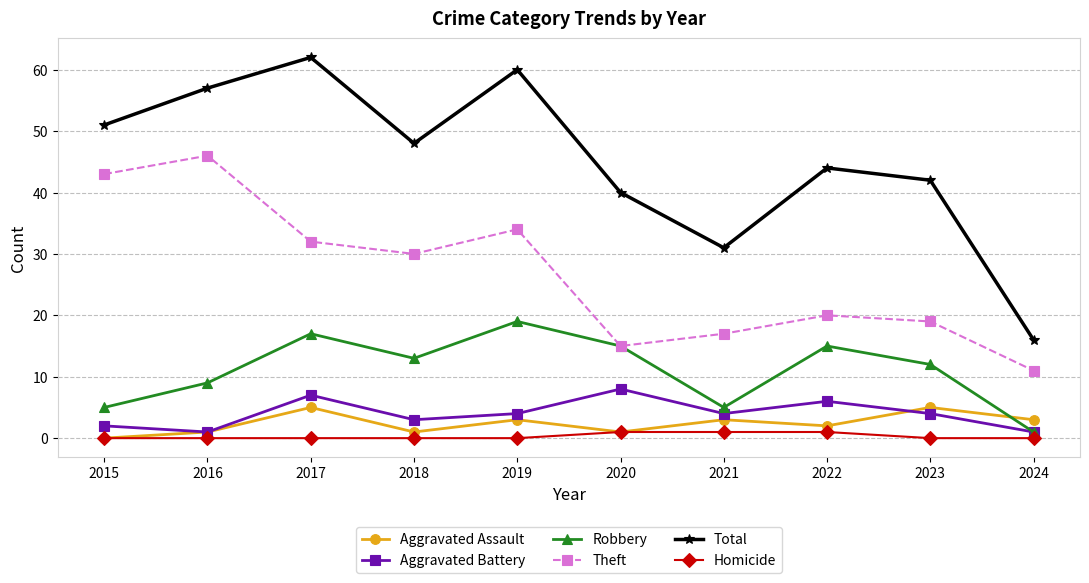

The Aggravated Assault series shows 1 at 2020. True or false?

True